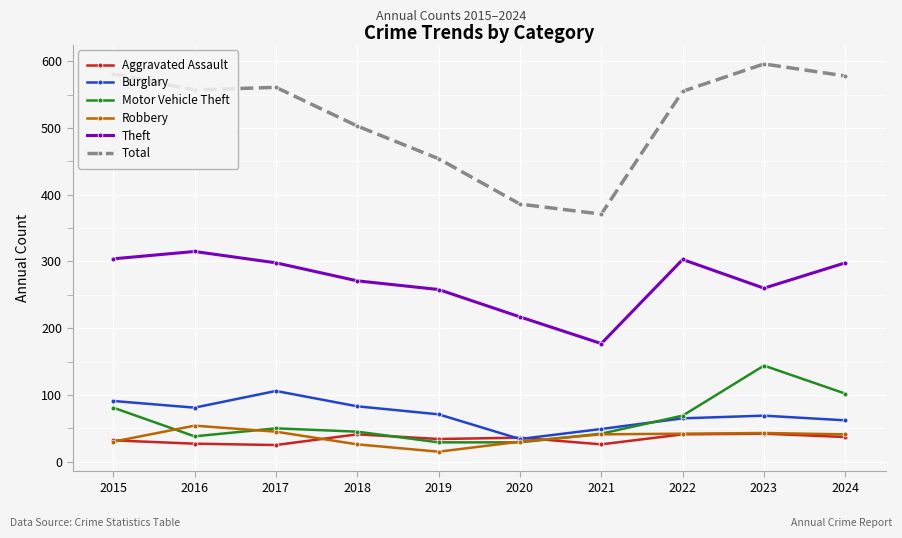

Which category has the highest value in the Robbery series?

2016